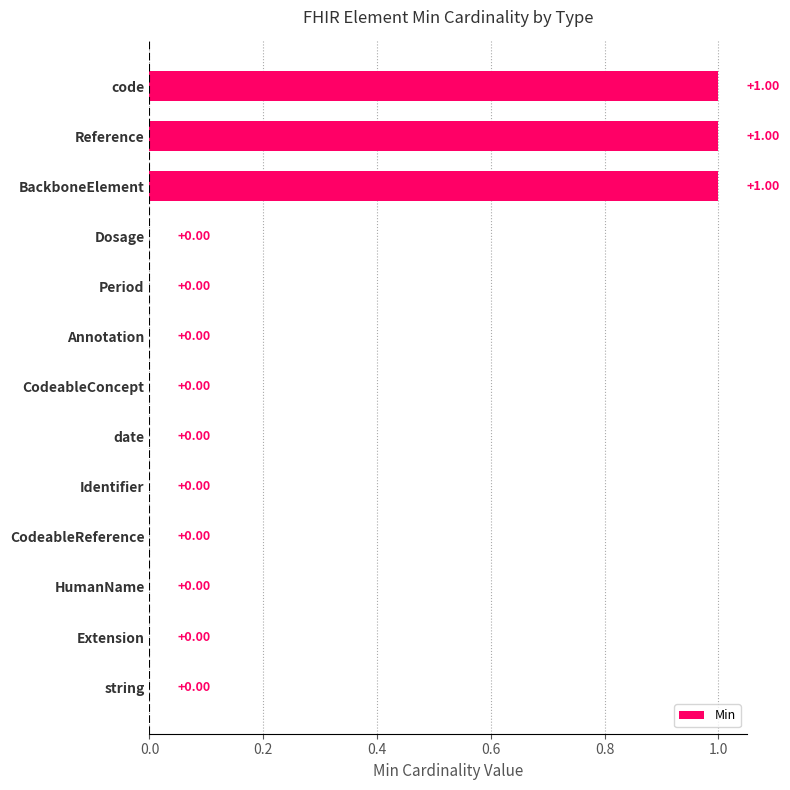

What is the difference between the second highest and second lowest values?

1